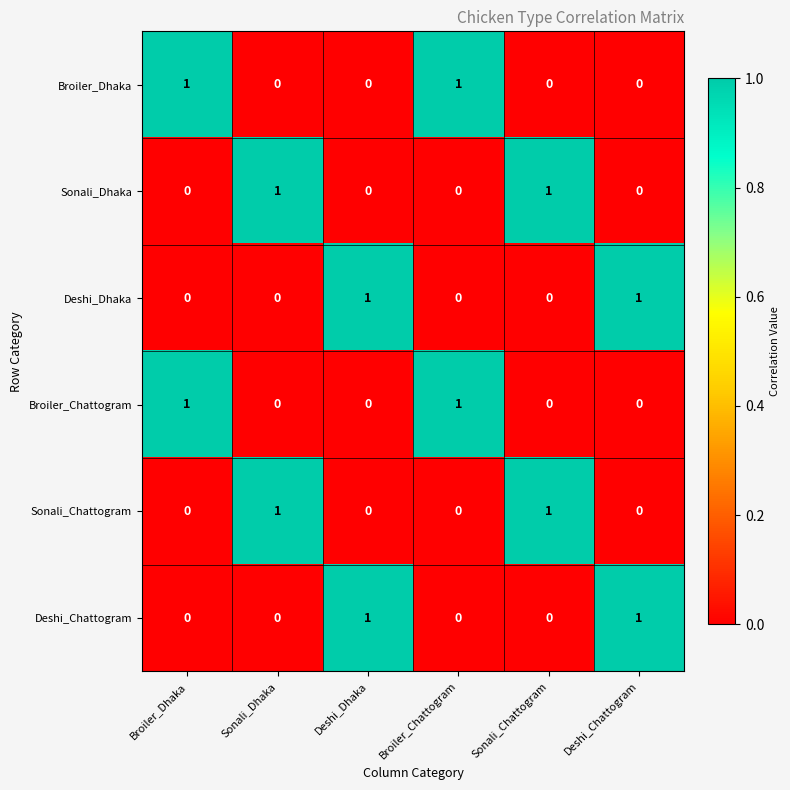

Count the number of data series in this chart.

6